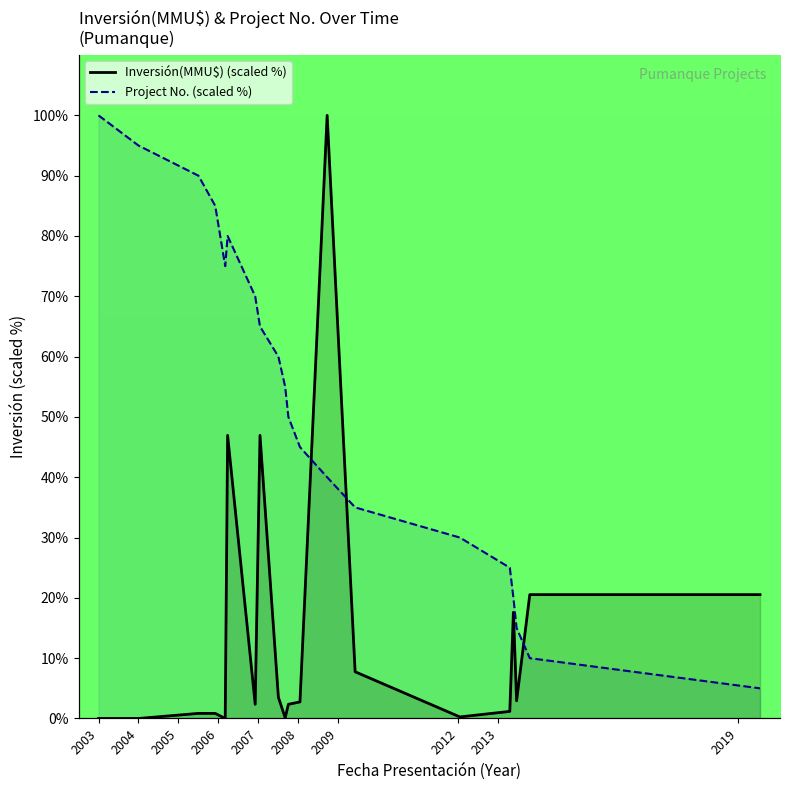

Rank the series by their maximum value, from lowest to highest.

Inversión(MMU$) (scaled %), Project No. (scaled %)